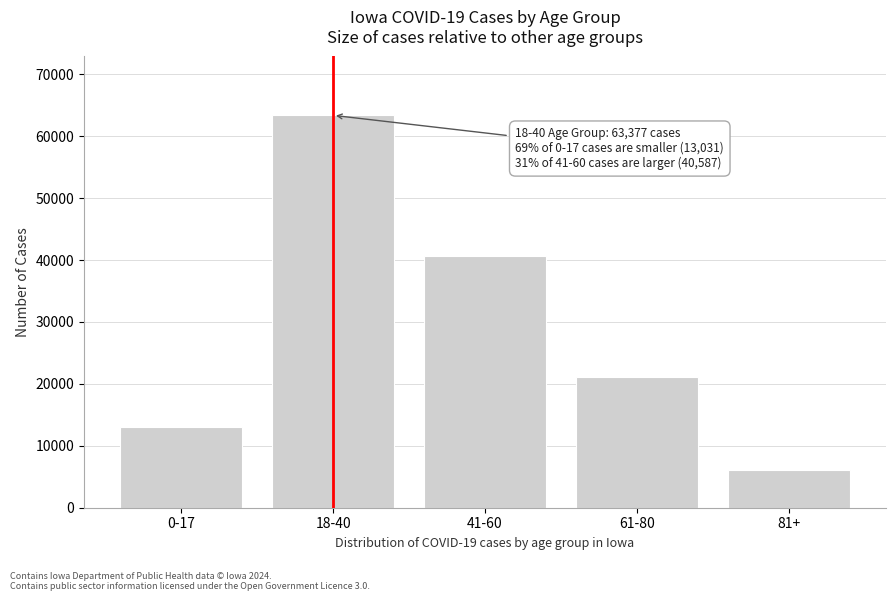

Reading left to right, transcribe all the data shown in this chart.

13031	63377	40587	21079	6032